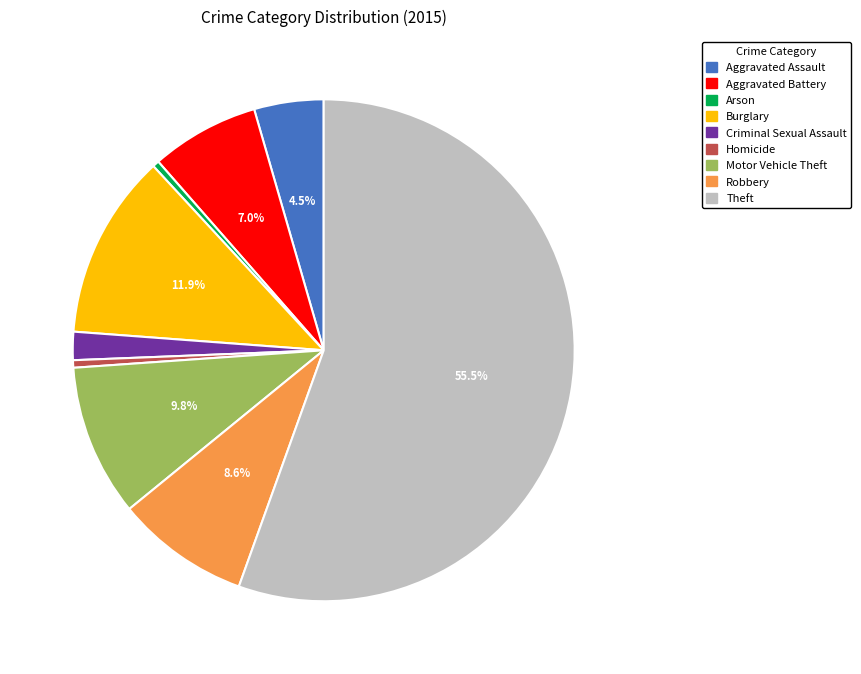

Is there any slice that represents more than half of the pie?

Yes